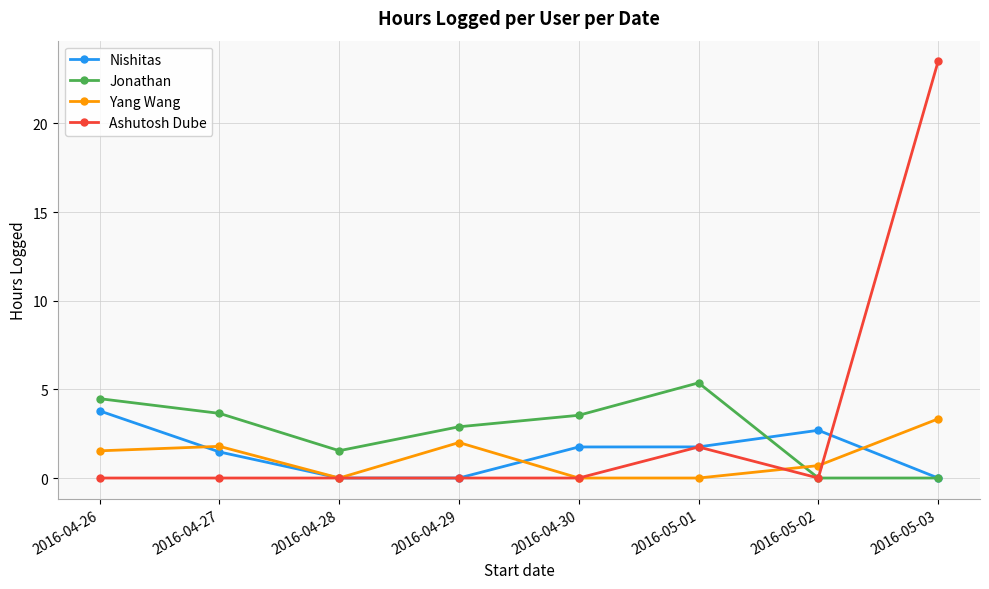

What is the difference between the second highest and minimum values in the Nishitas series?

2.7